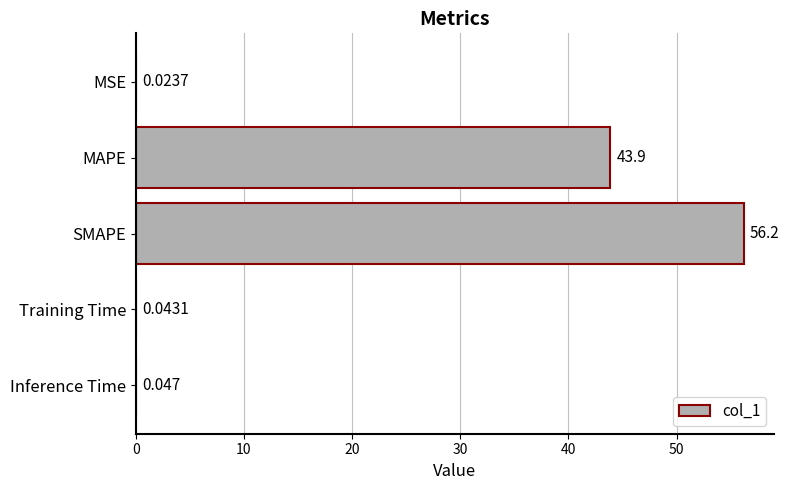

Which has a higher value, MAPE or Training Time?

MAPE